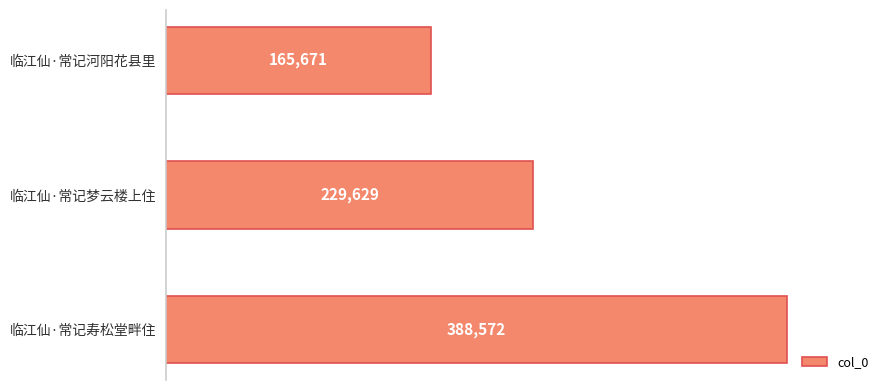

What is the difference between the maximum and minimum values?

222901